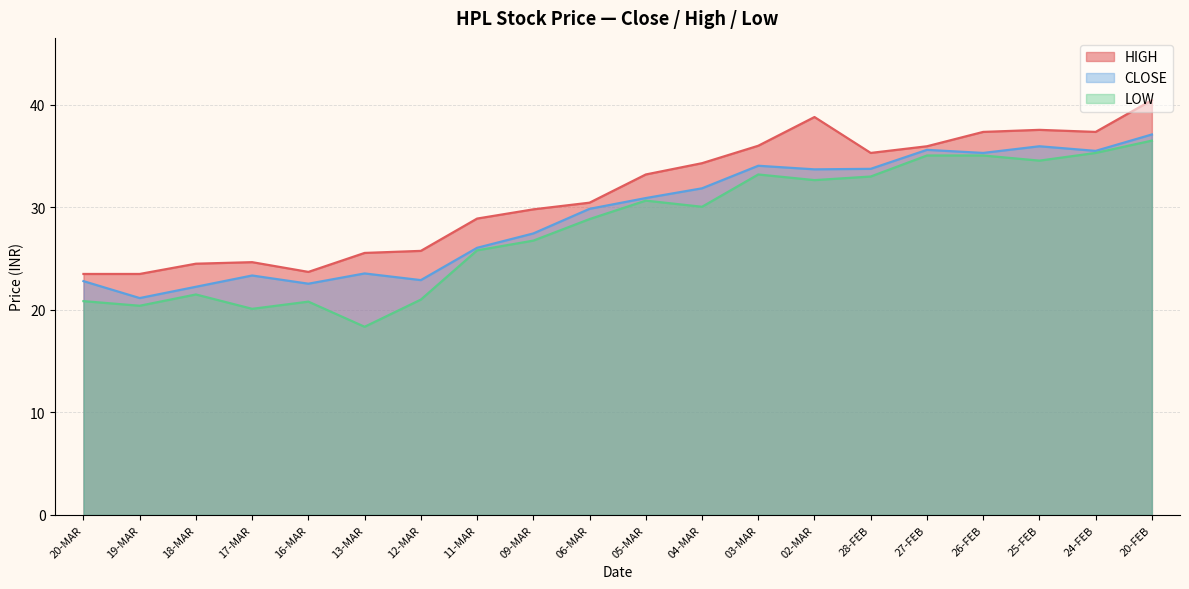

What are all the series names shown in the legend?

HIGH, CLOSE, LOW